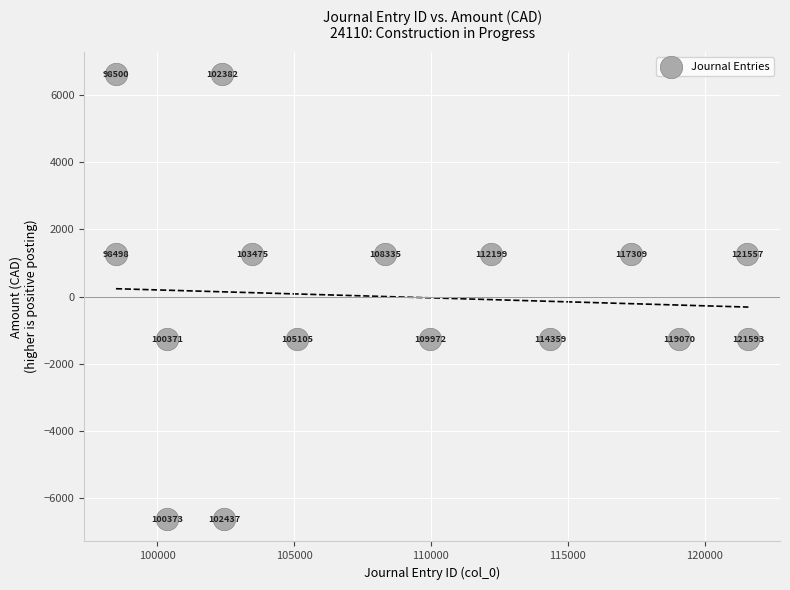

What is the range of Y values (max minus min)?

13254.9